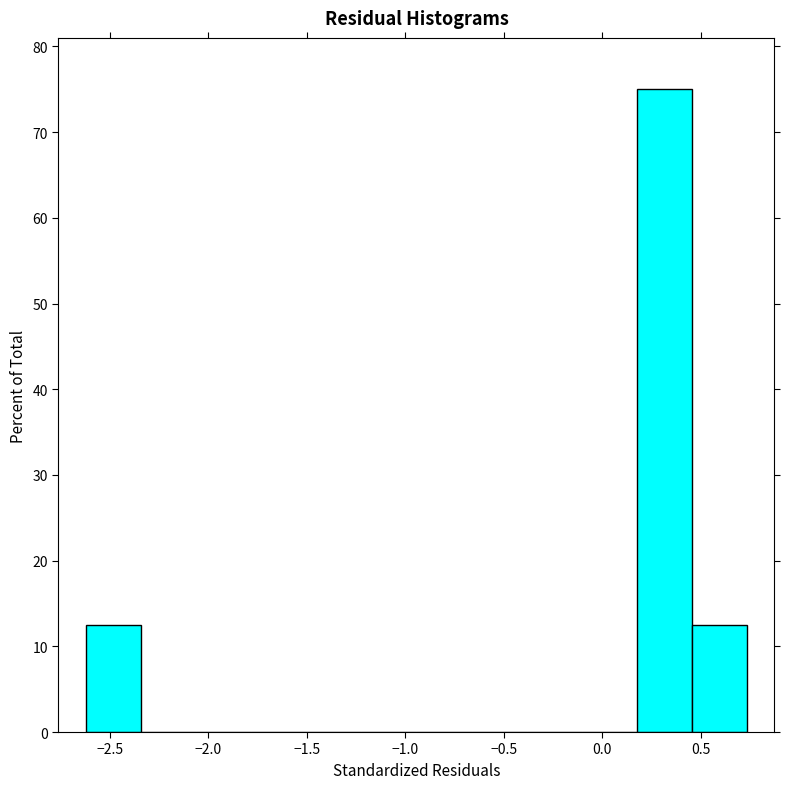

Over which range of the x-axis is the bar tallest?

0.15 to 0.45